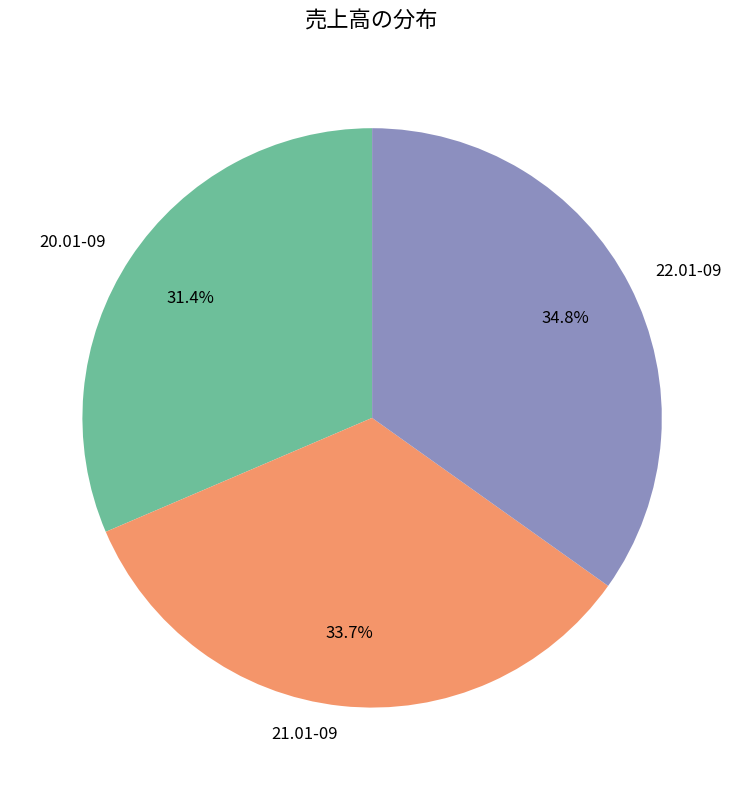

Which slice is the smallest?

20.01-09